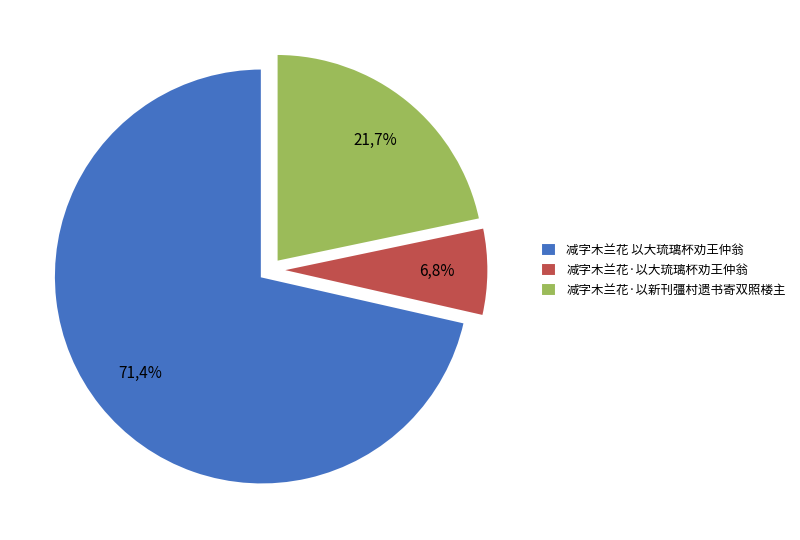

Which category has the biggest portion of the pie?

减字木兰花 以大琉璃杯劝王仲翁